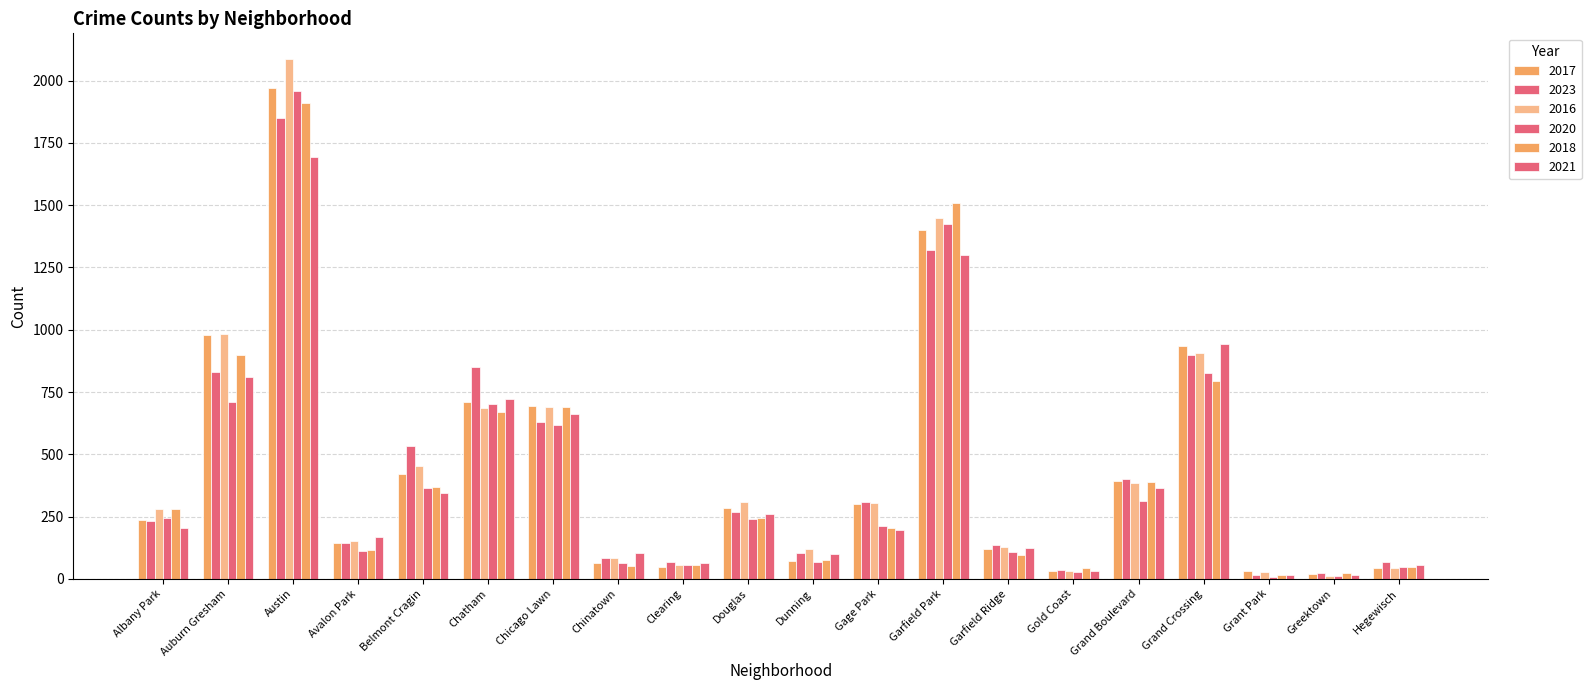

How many groups of bars are there?

20